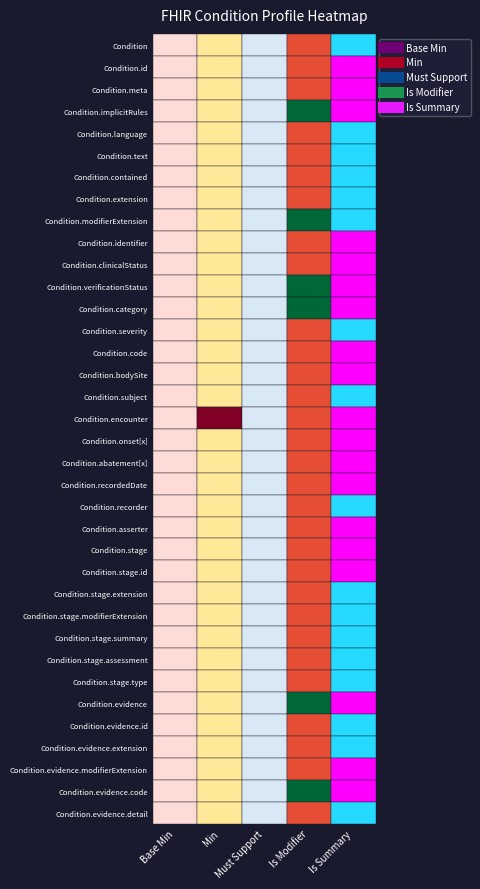

Between Condition.recordedDate and Condition.evidence.id, which series saw the biggest shift?

Is Summary